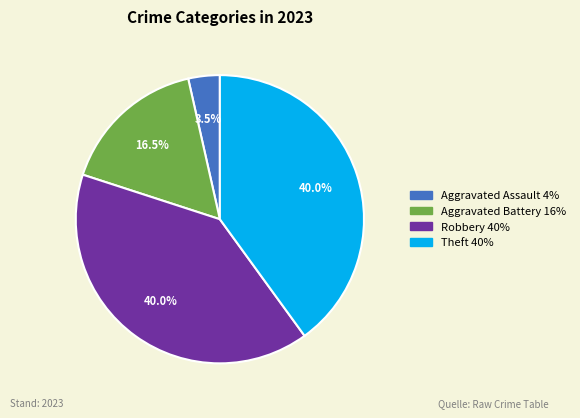

Is there any slice that represents more than half of the pie?

No